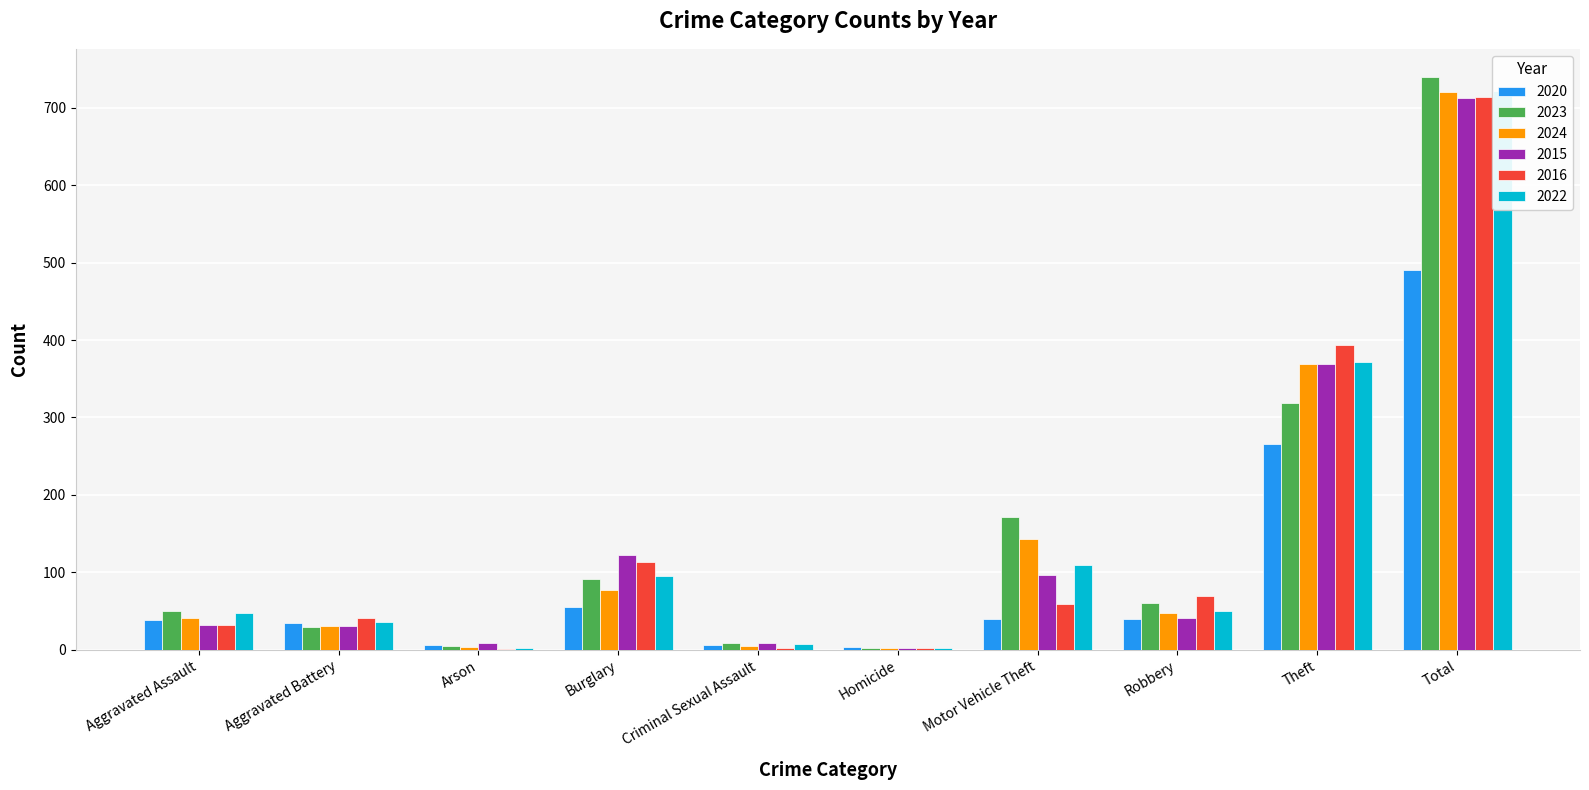

What is the total value across all series at Motor Vehicle Theft?

619